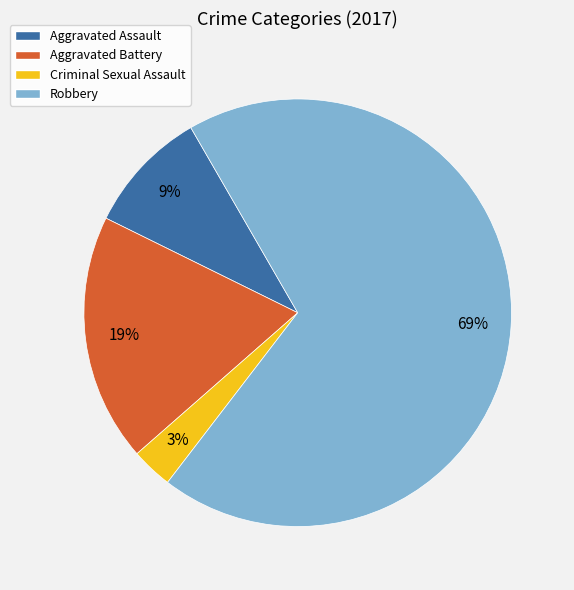

To the nearest percent, what is the average slice percentage?

25%